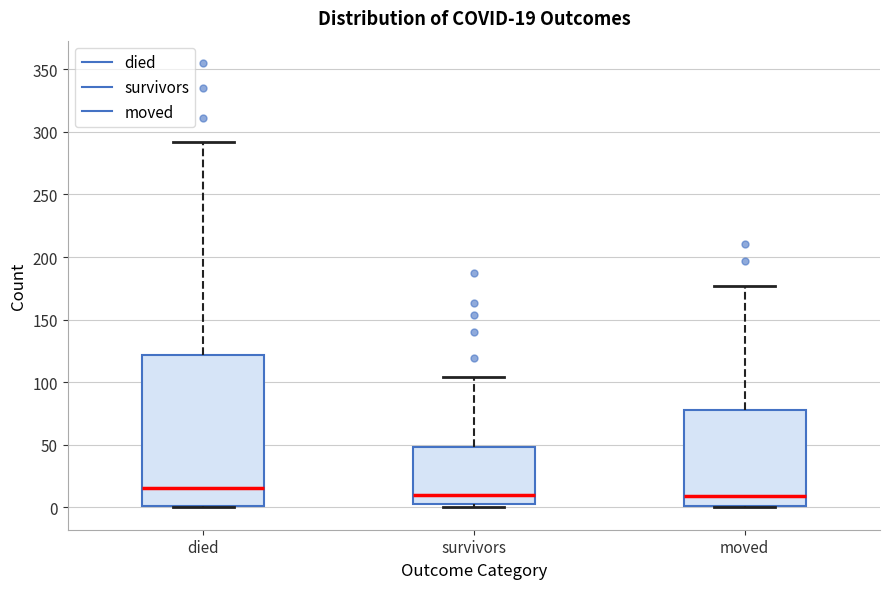

Comparing the boxes themselves (not the whiskers), which one is the tallest?

died